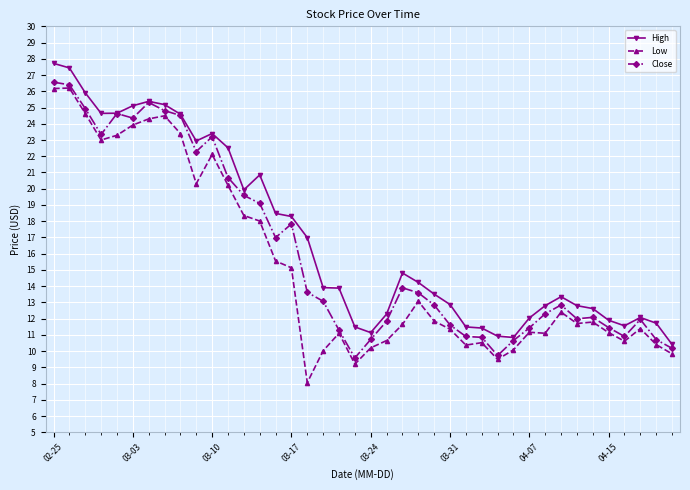

What is the difference between the maximum and second lowest values in the Close series?

16.8